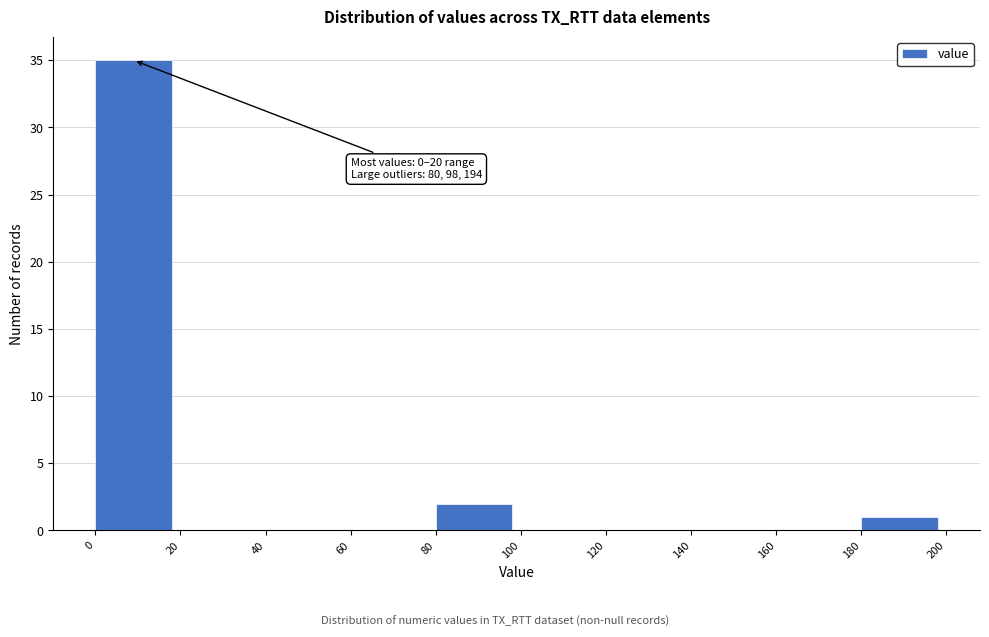

Over which range of the x-axis is the bar tallest?

0 to 20